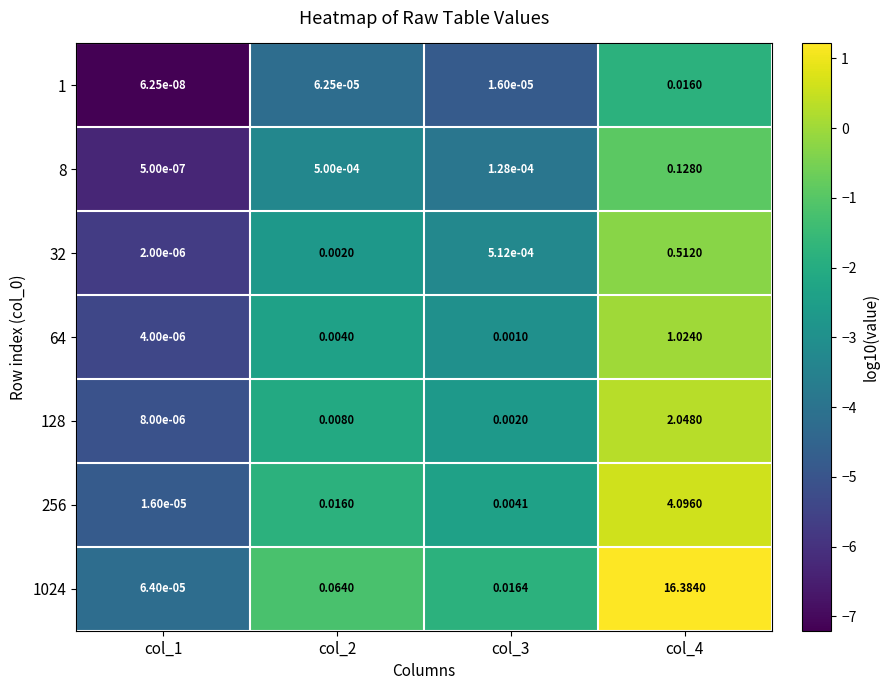

Is the value of 8 at col_3 greater than the value of 64 at col_4?

No